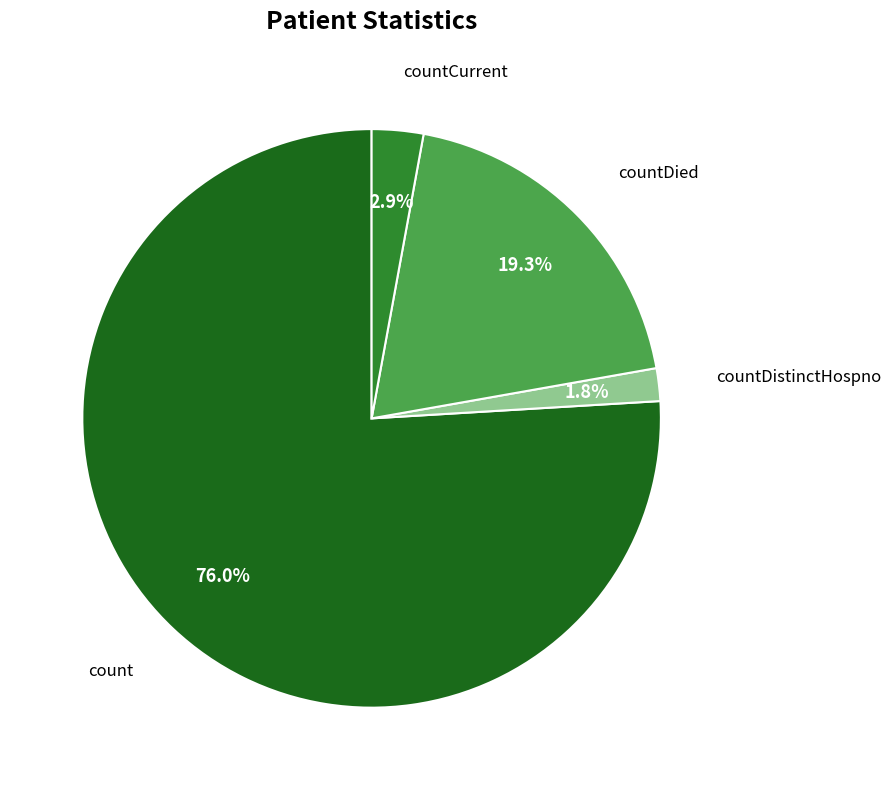

How many slices are in this pie chart?

4